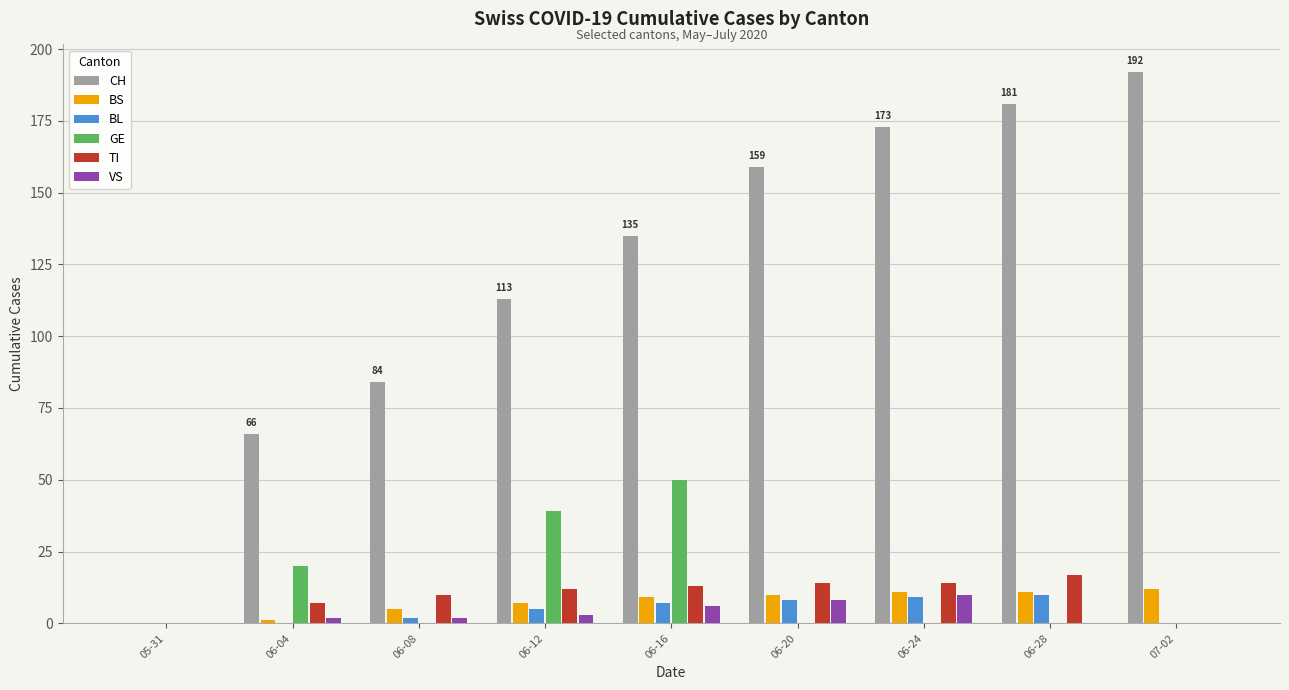

What are all the series names shown in the legend?

CH, BS, BL, GE, TI, VS